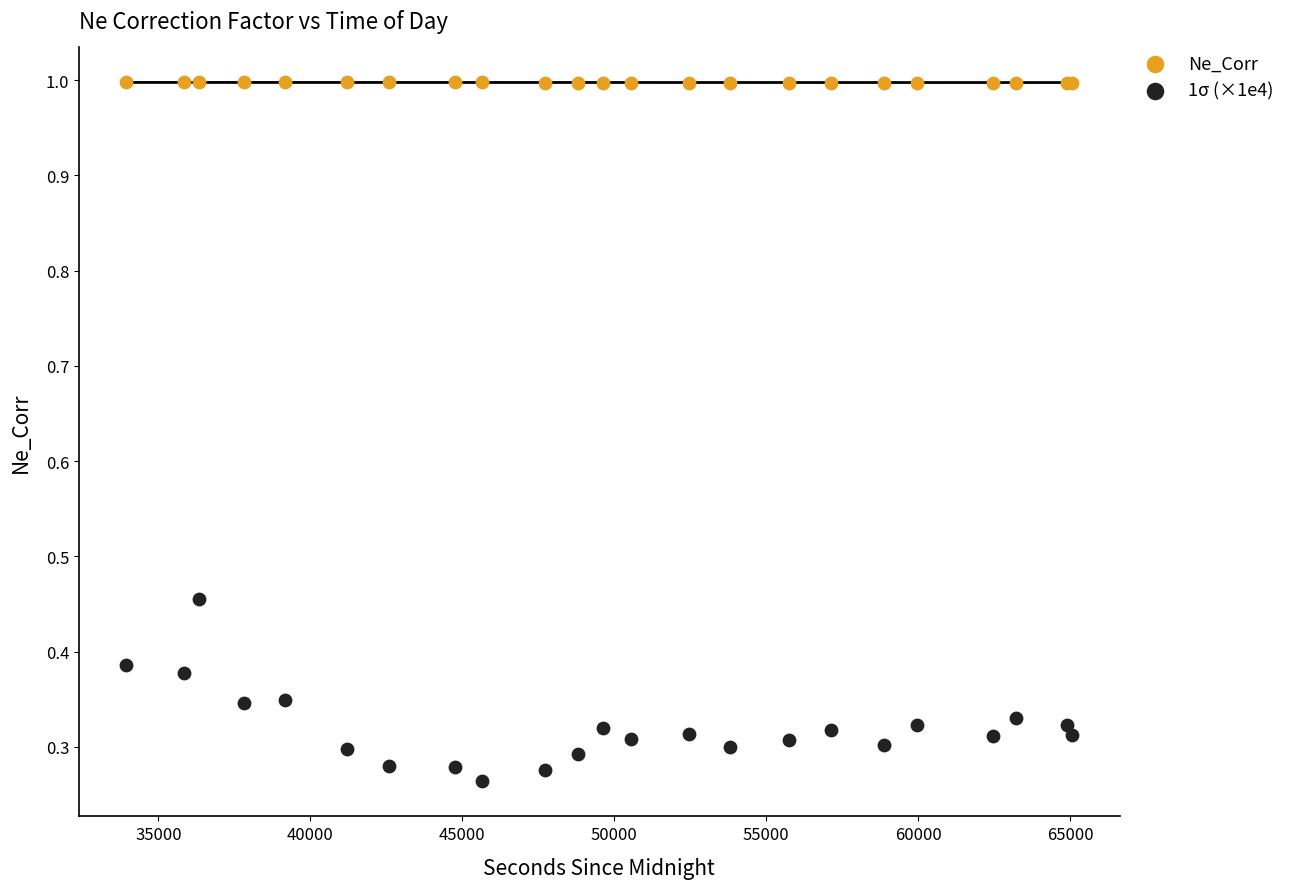

What are all the series names shown in the legend?

Ne_Corr, 1σ (×1e4)